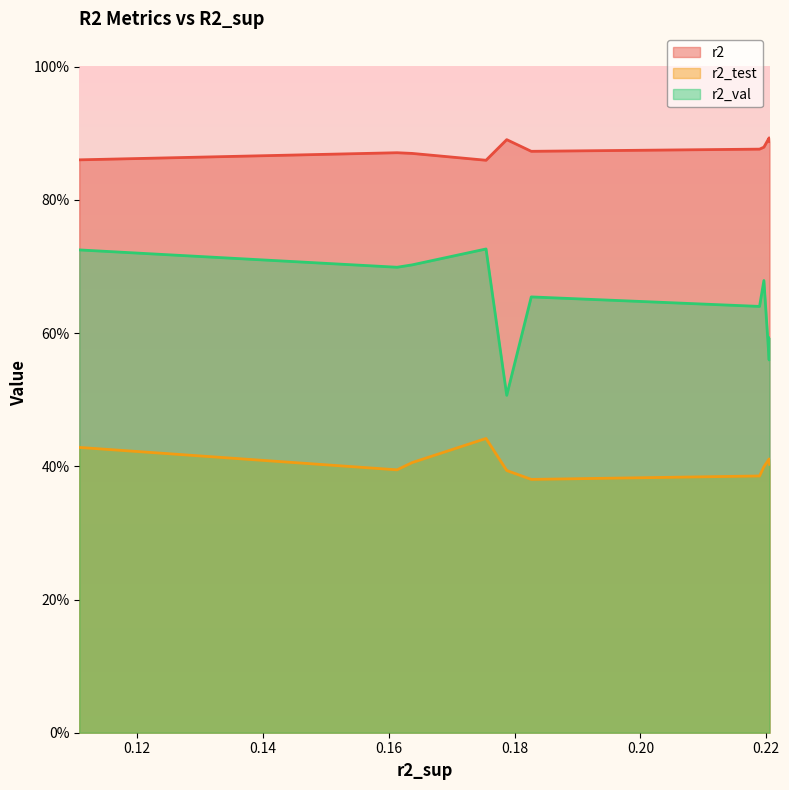

What are all the series names shown in the legend?

r2, r2_test, r2_val